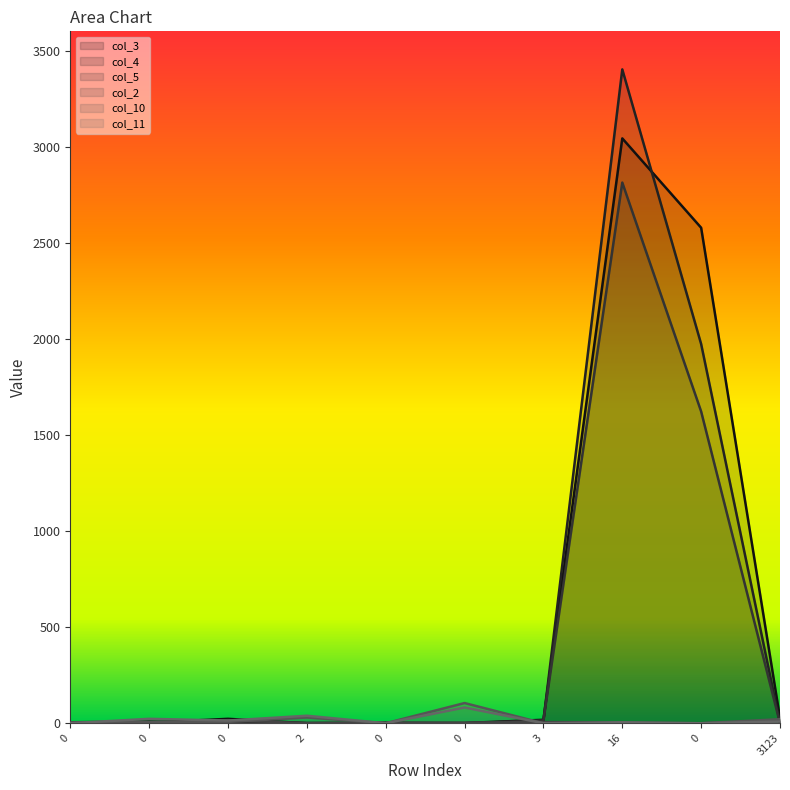

Reading left to right, transcribe all the data shown in this chart.

col_3: 0=0	0=3	0=23	2=0	0=0	0=1	3=18	16=3043	0=2578	3123=27
col_4: 0=5	0=9	0=4	2=0	0=1	0=0	3=13	16=3402	0=1973	3123=0
col_5: 0=4	0=5	0=4	2=2	0=3	0=0	3=14	16=2813	0=1622	3123=0
col_2: 0=0	0=0	0=16	2=0	0=2	0=3	3=6	16=4	0=0	3123=13
col_10: 0=4	0=6	0=7	2=30	0=0	0=105	3=0	16=0	0=0	3123=21
col_11: 0=0	0=23	0=14	2=39	0=0	0=82	3=0	16=5	0=0	3123=9